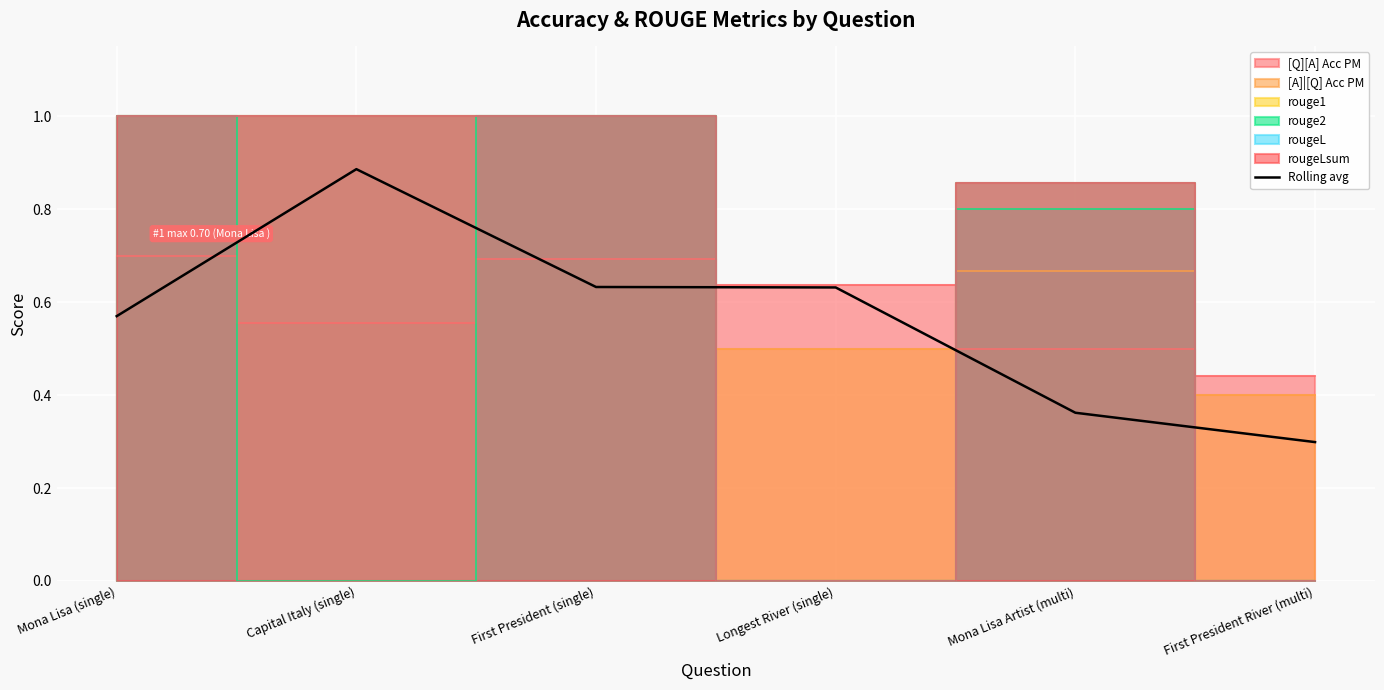

List the labels in order of value, largest first.

Capital Italy (single), First President (single), Longest River (single), Mona Lisa (single), Mona Lisa Artist (multi), First President River (multi)